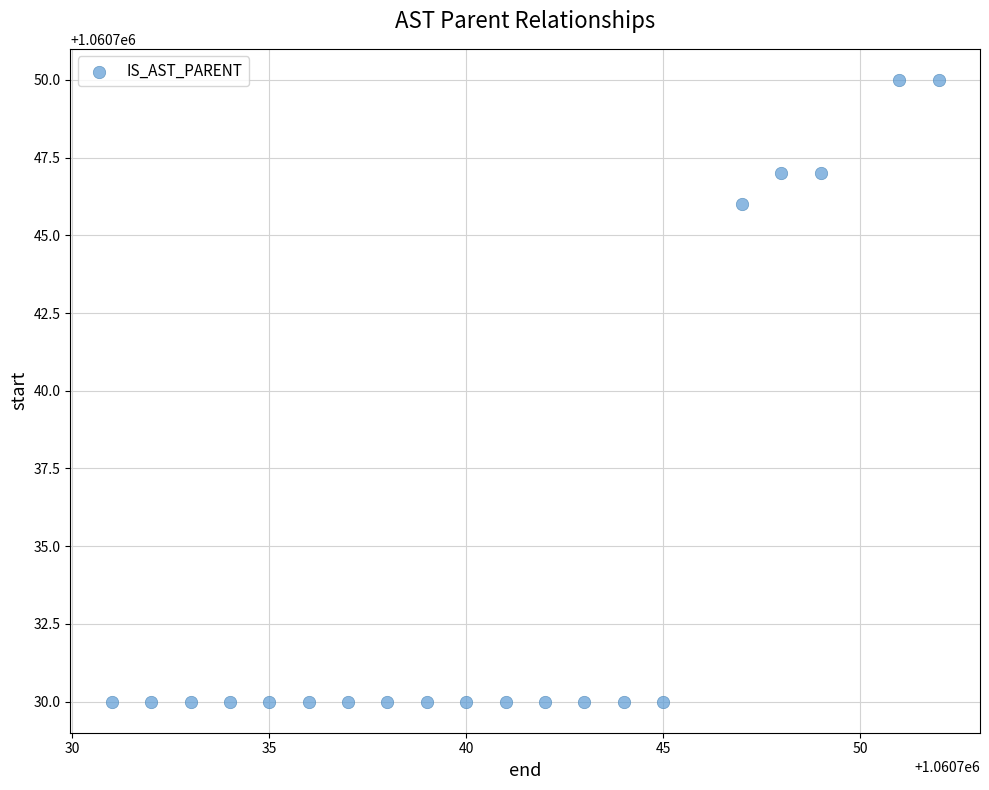

What is the range of X values (max minus min)?

21